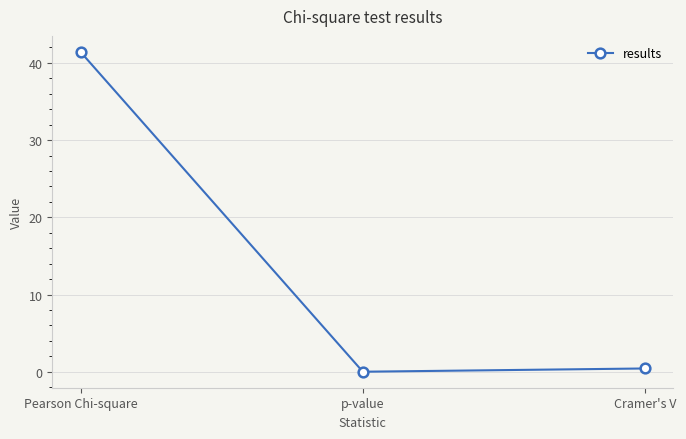

What is the greatest value displayed?

41.4